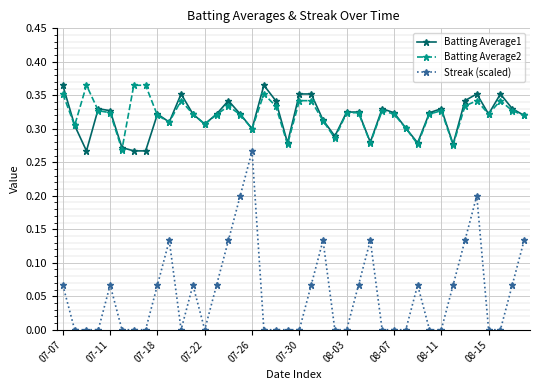

True or false: Streak (scaled) and Batting Average1 intersect in this chart.

False